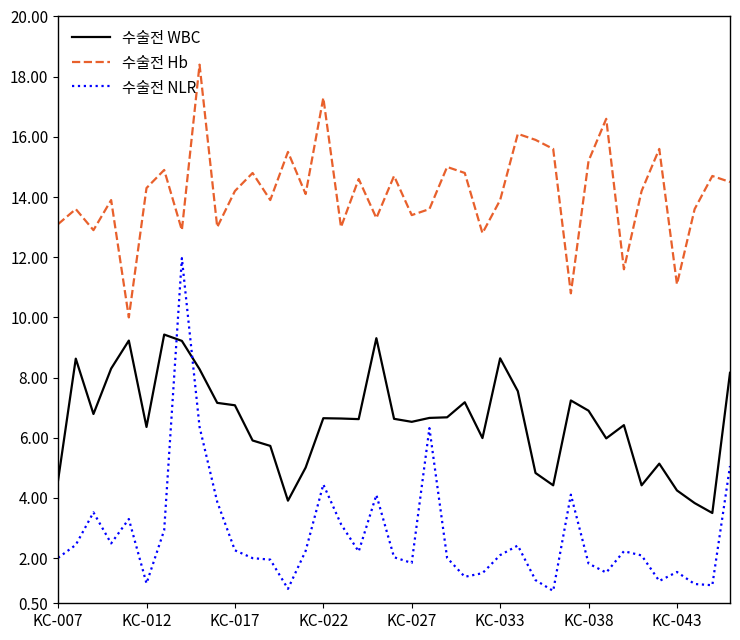

Which series has the largest total across all categories?

수술전 Hb